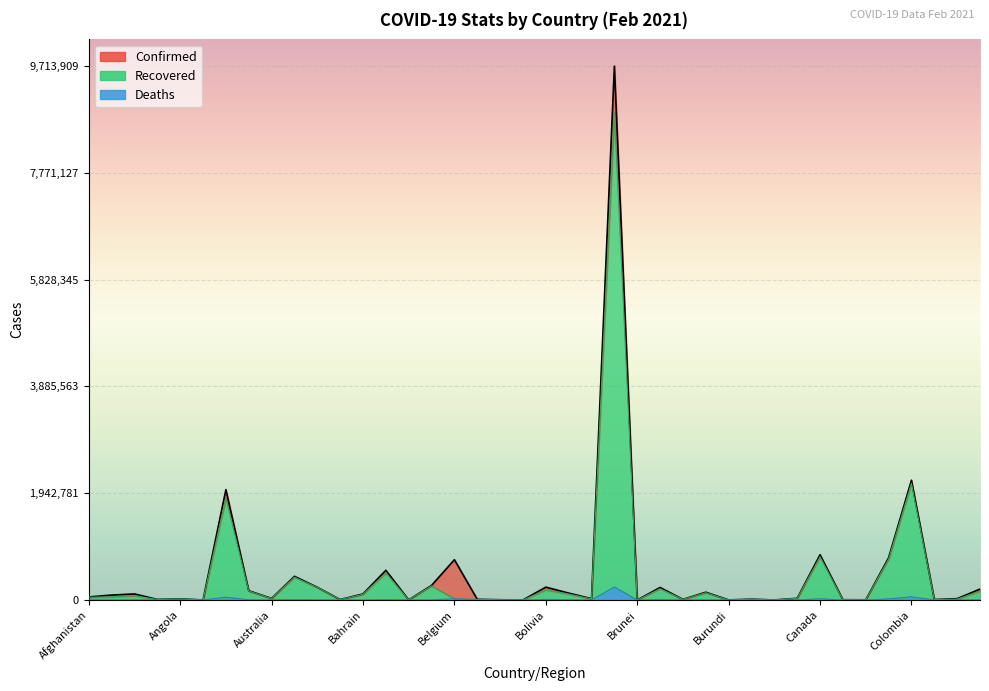

At which label is Recovered closest to 4436714?

Colombia